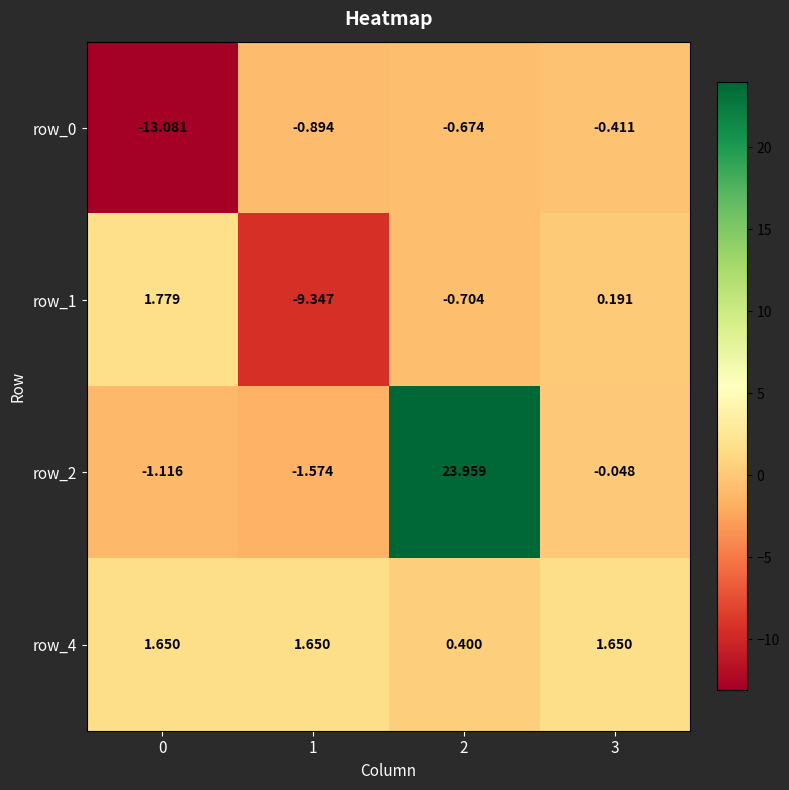

Is the value of row_1 at 2 greater than the value of row_2 at 1?

Yes